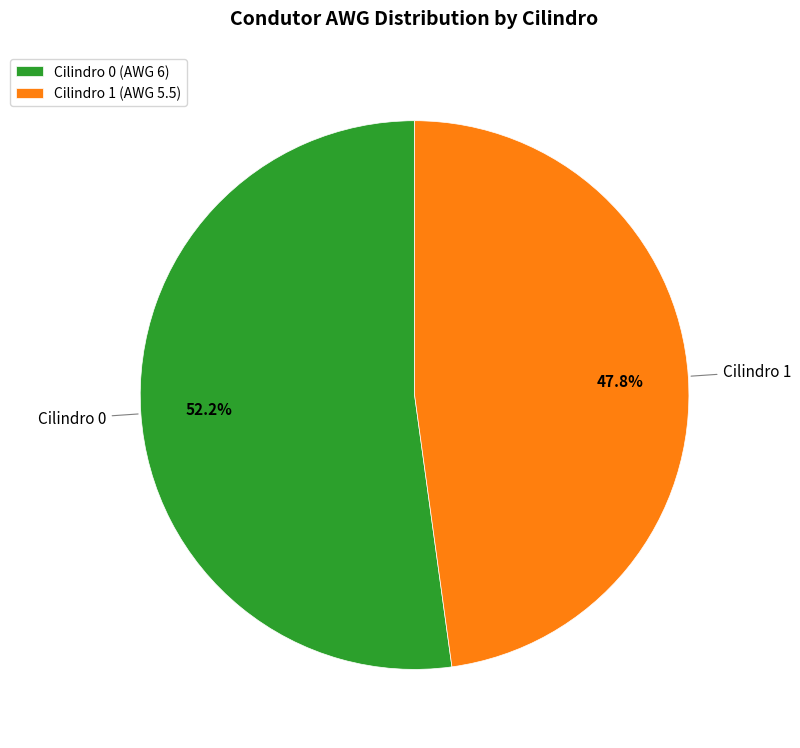

What is the ratio of the value at Cilindro 0 to the value at Cilindro 1?

1.1